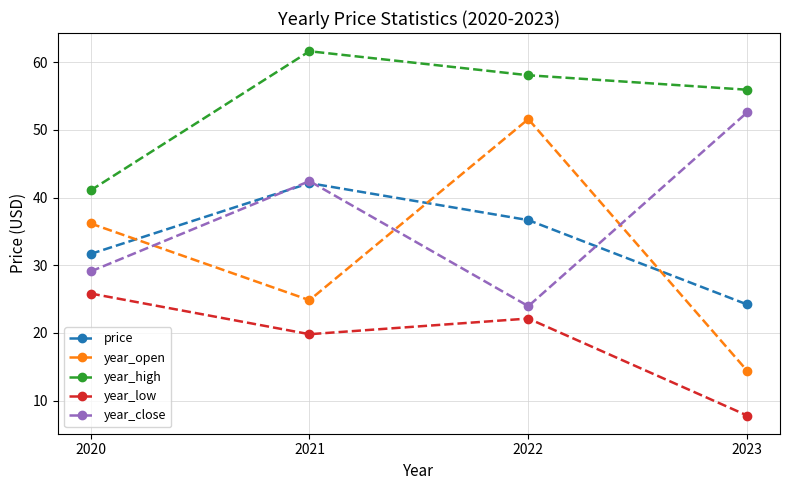

Is the value of year_high at 2020 greater than the value of year_low at 2021?

Yes